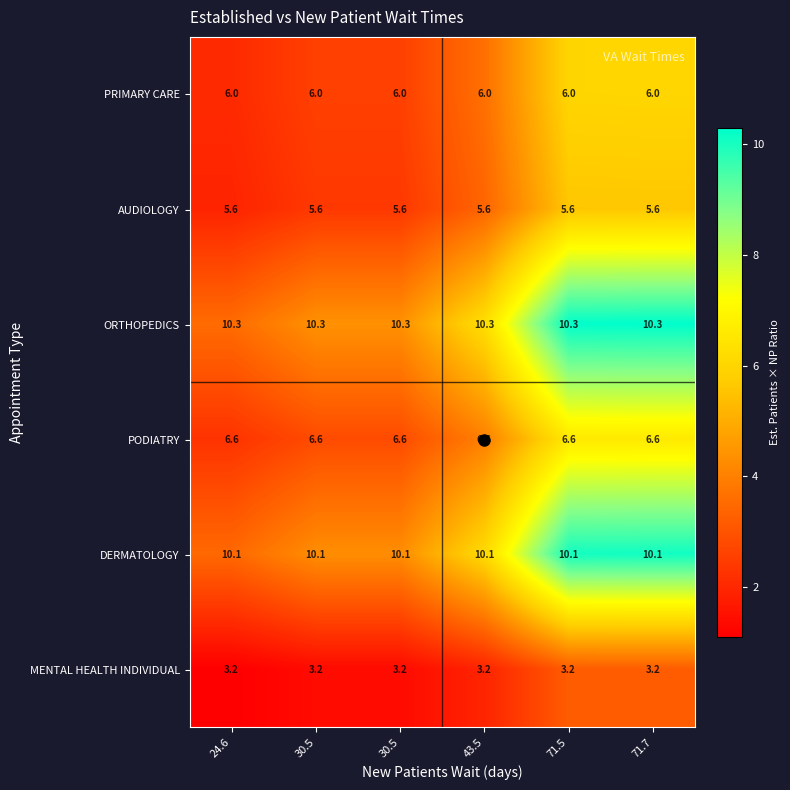

How many data points does each series have?

6